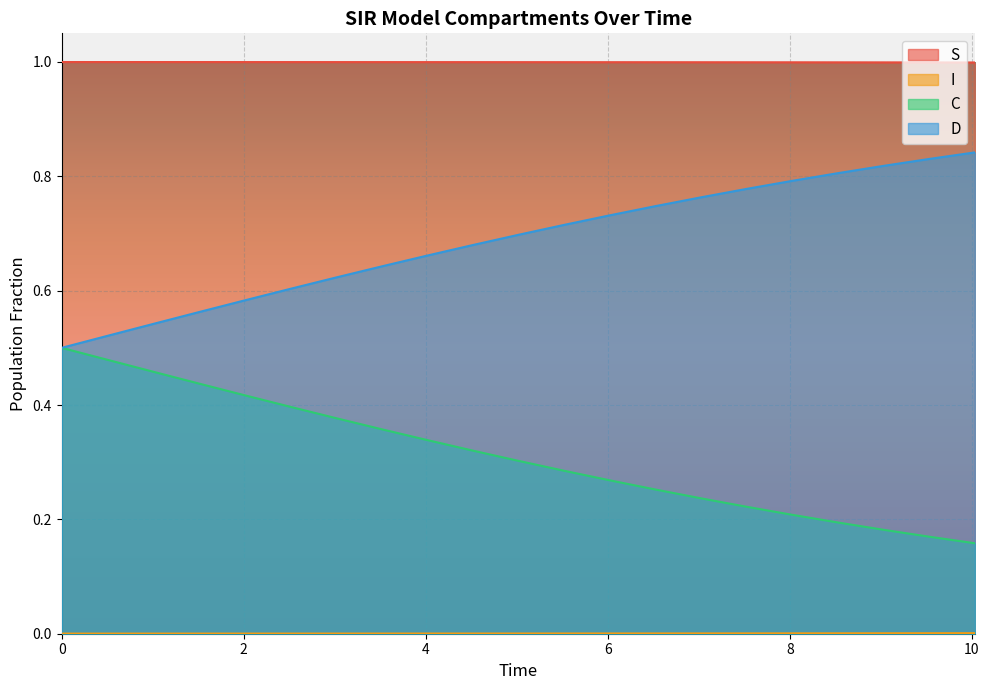

List the series in order of their overall mean, lowest first.

I, C, D, S